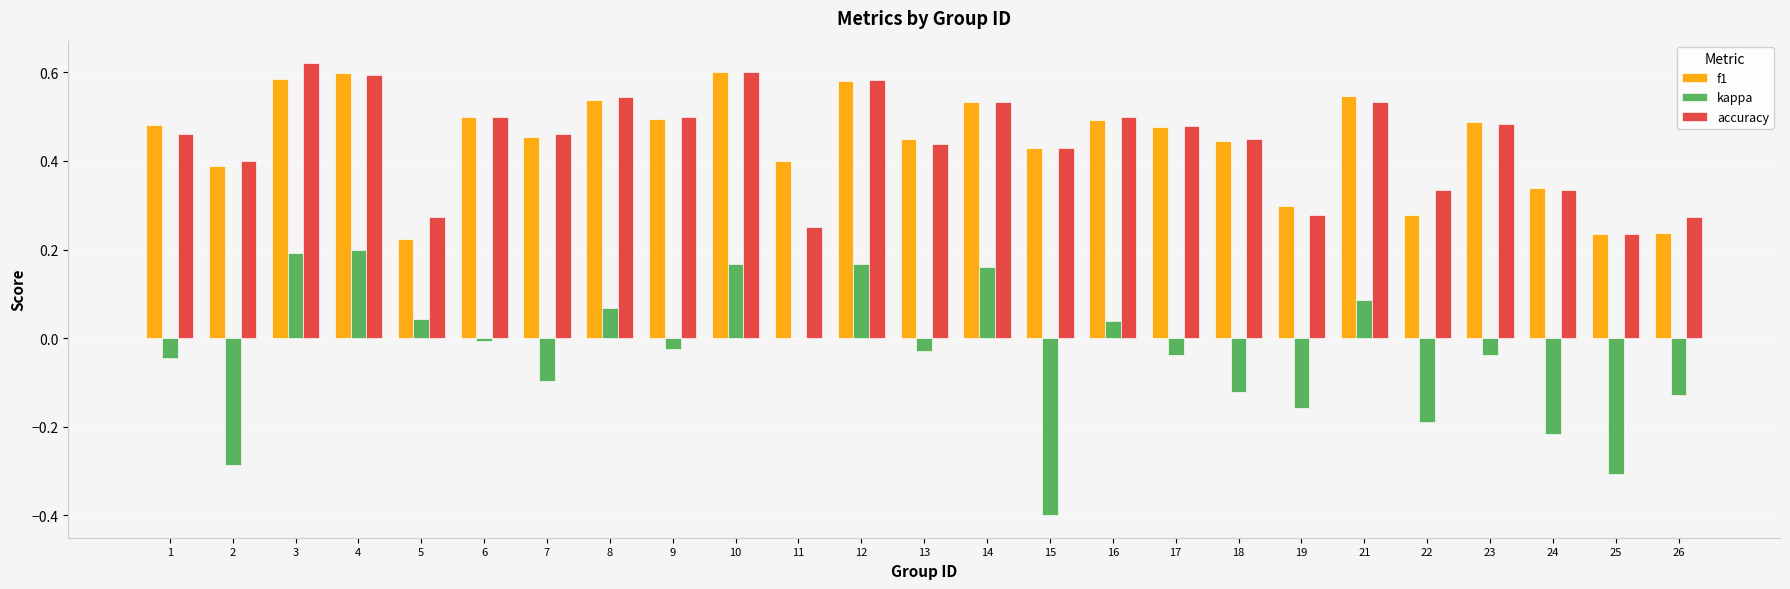

Is it true that kappa equals -0.2 at 22?

True